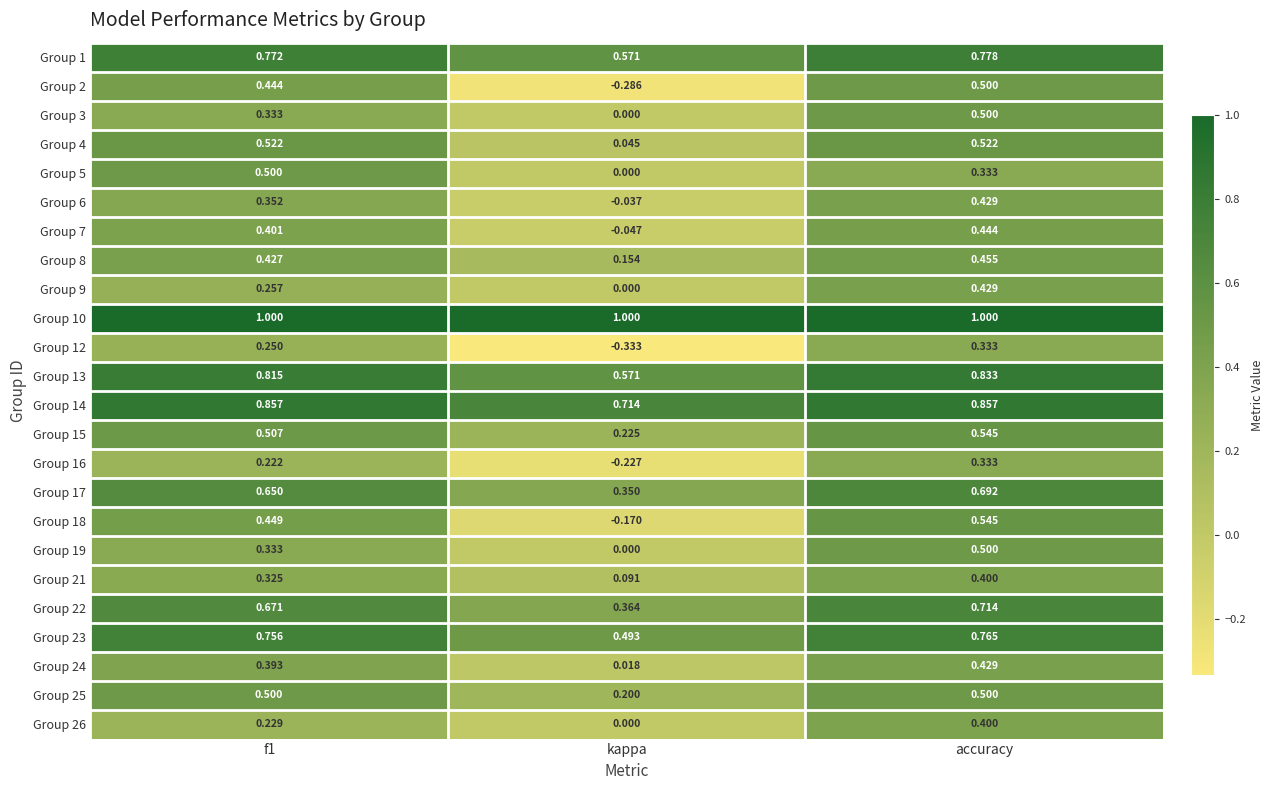

At which label does Group 5 reach its minimum?

kappa